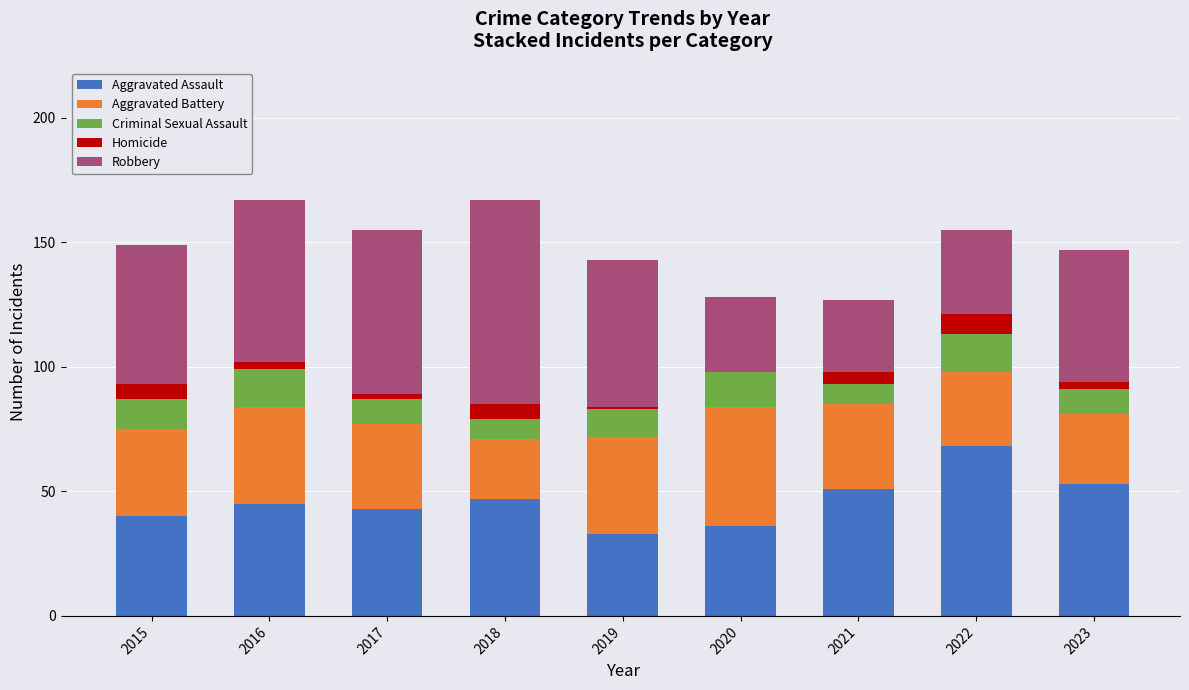

Does the chart contain stacked bars?

Yes